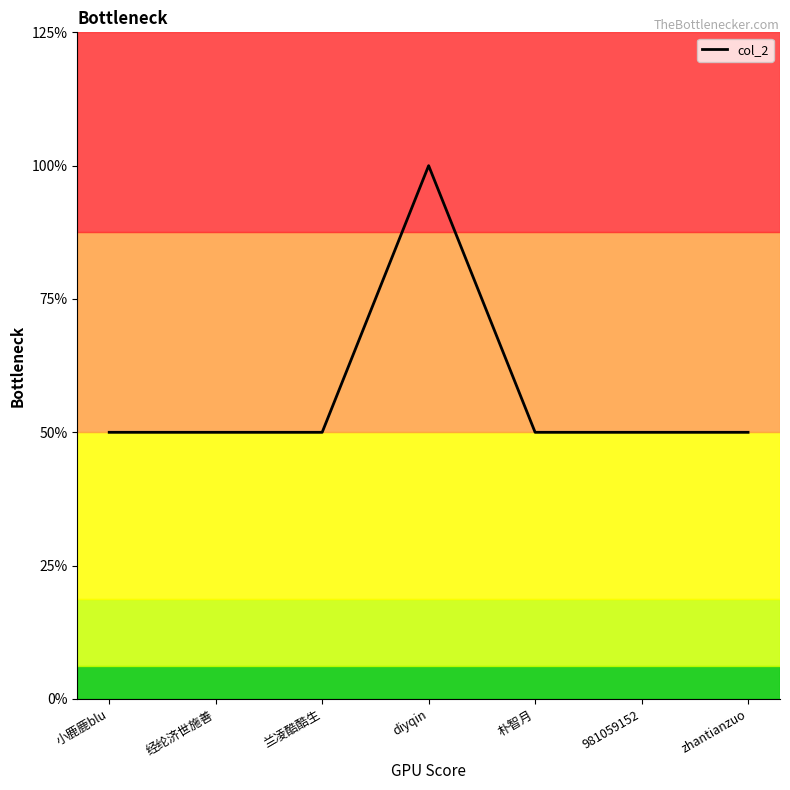

Is this an area chart (filled region under the line)?

No